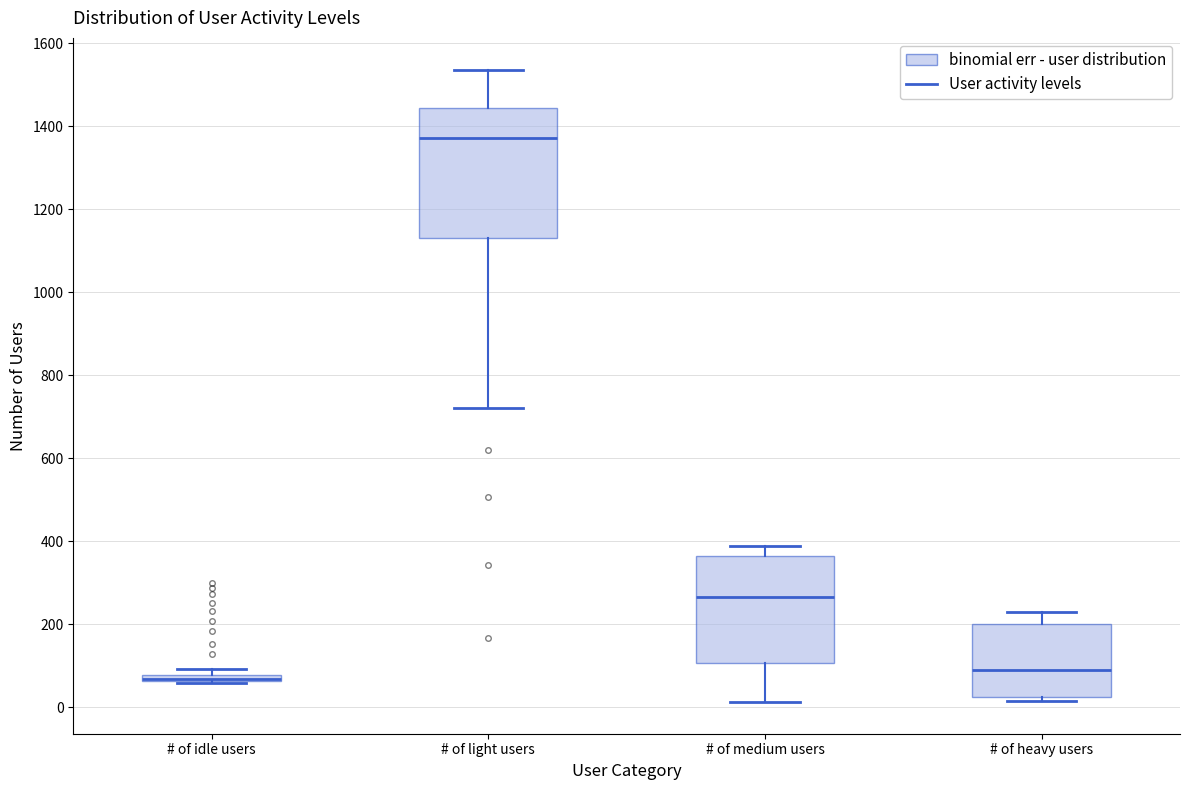

Where does the lower whisker of the box for # of medium users end on the y-axis? The values are not printed on the chart, so give them approximately, as read against the axis.

20